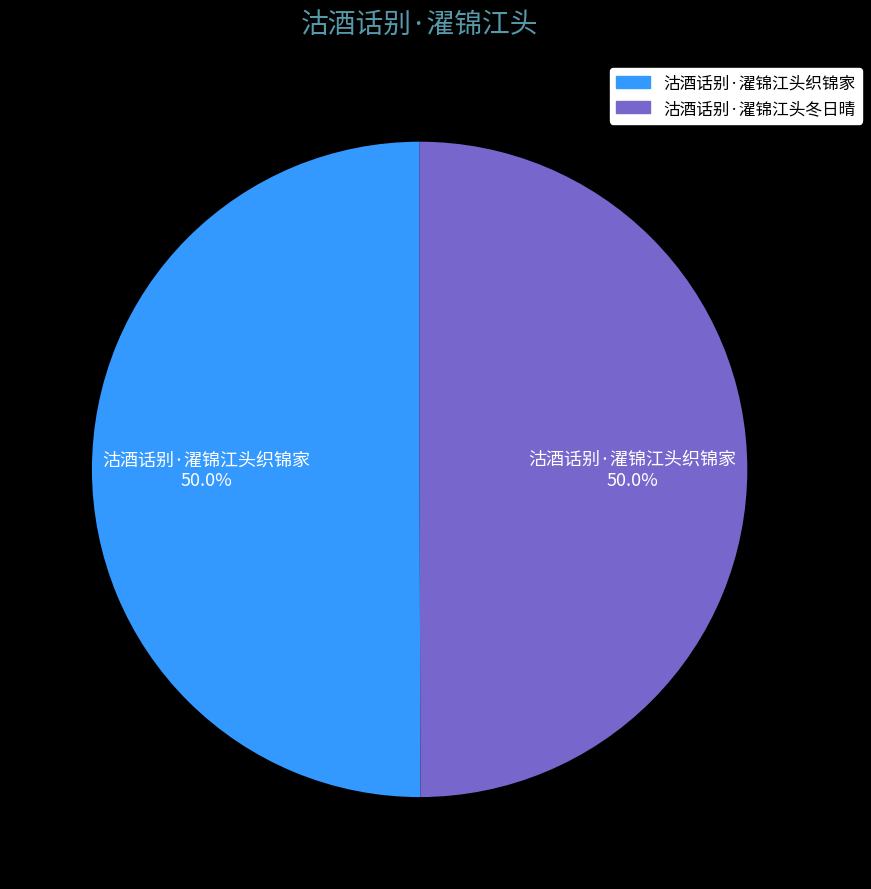

Is the sum of 沽酒话别·濯锦江头织锦家 and 沽酒话别·濯锦江头冬日晴 greater than half?

Yes